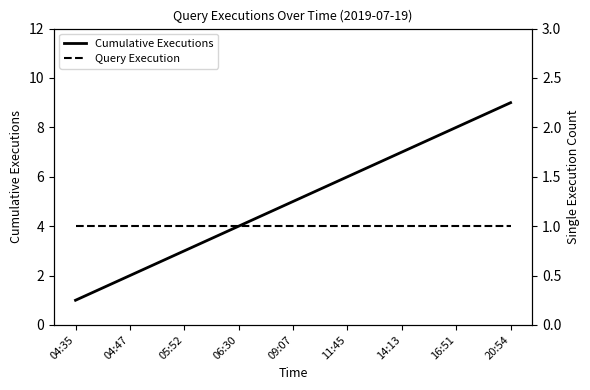

What is the value of the Cumulative Executions point at the 4th from the left?

4